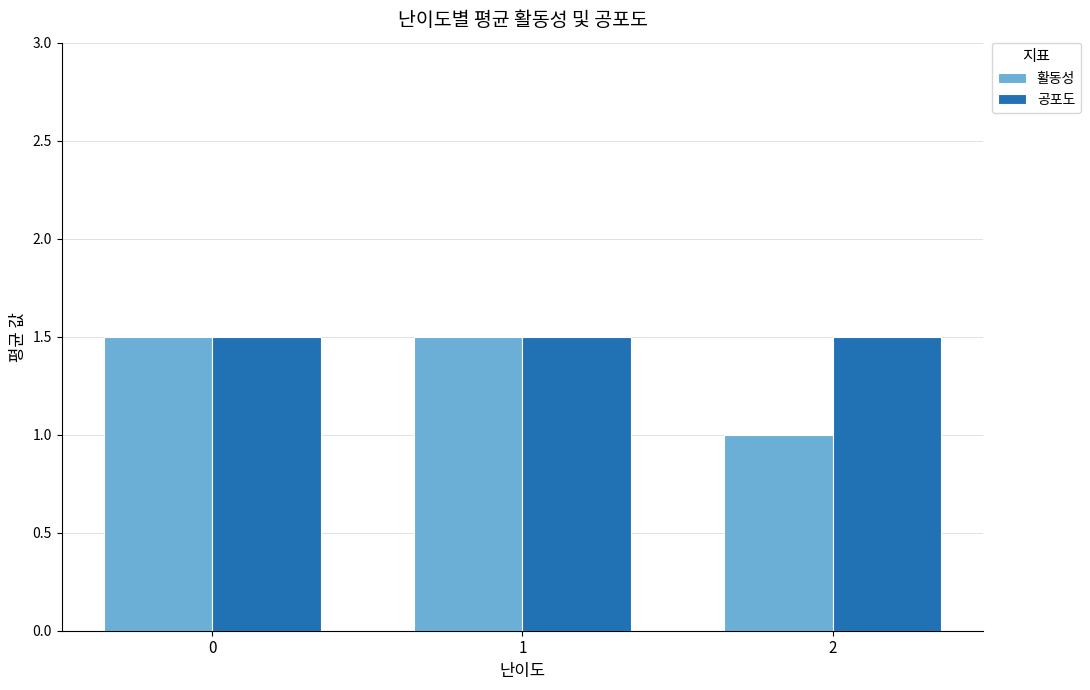

The 활동성 series shows 1.4 at 2. True or false?

False